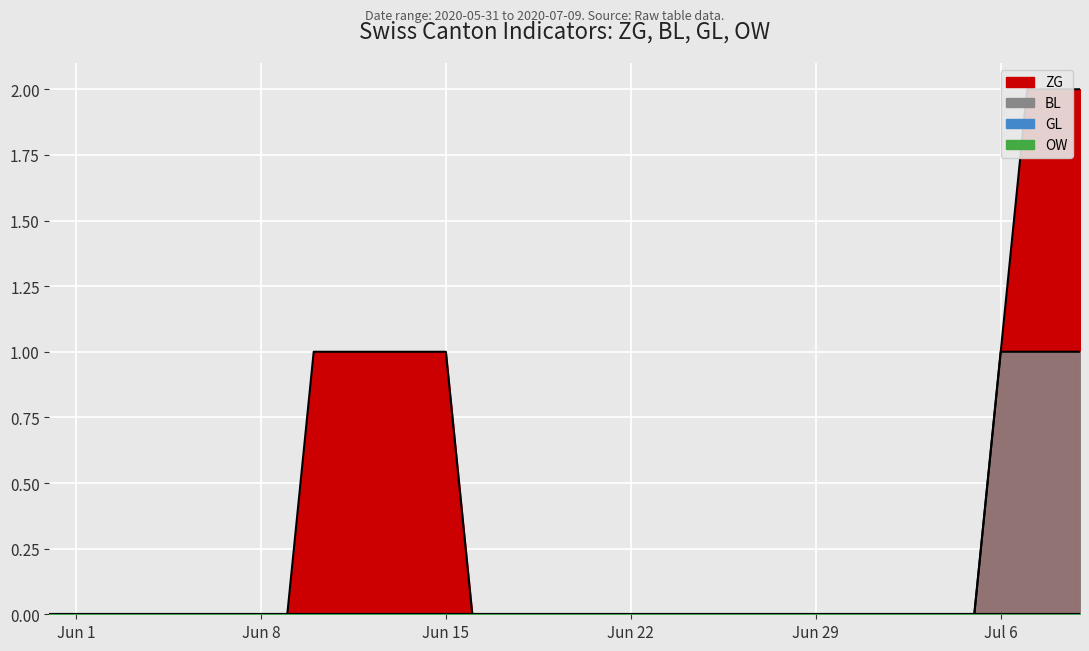

True or false: ZG and BL cross at least once.

False